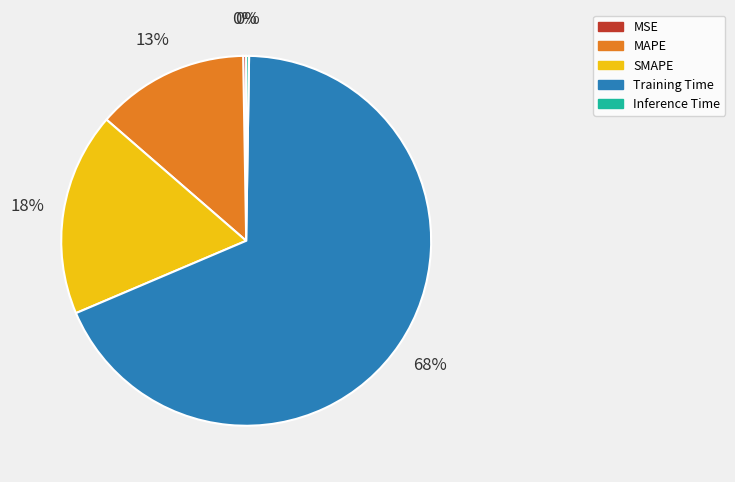

To the nearest percent, what is the combined percentage of SMAPE and MAPE?

31%